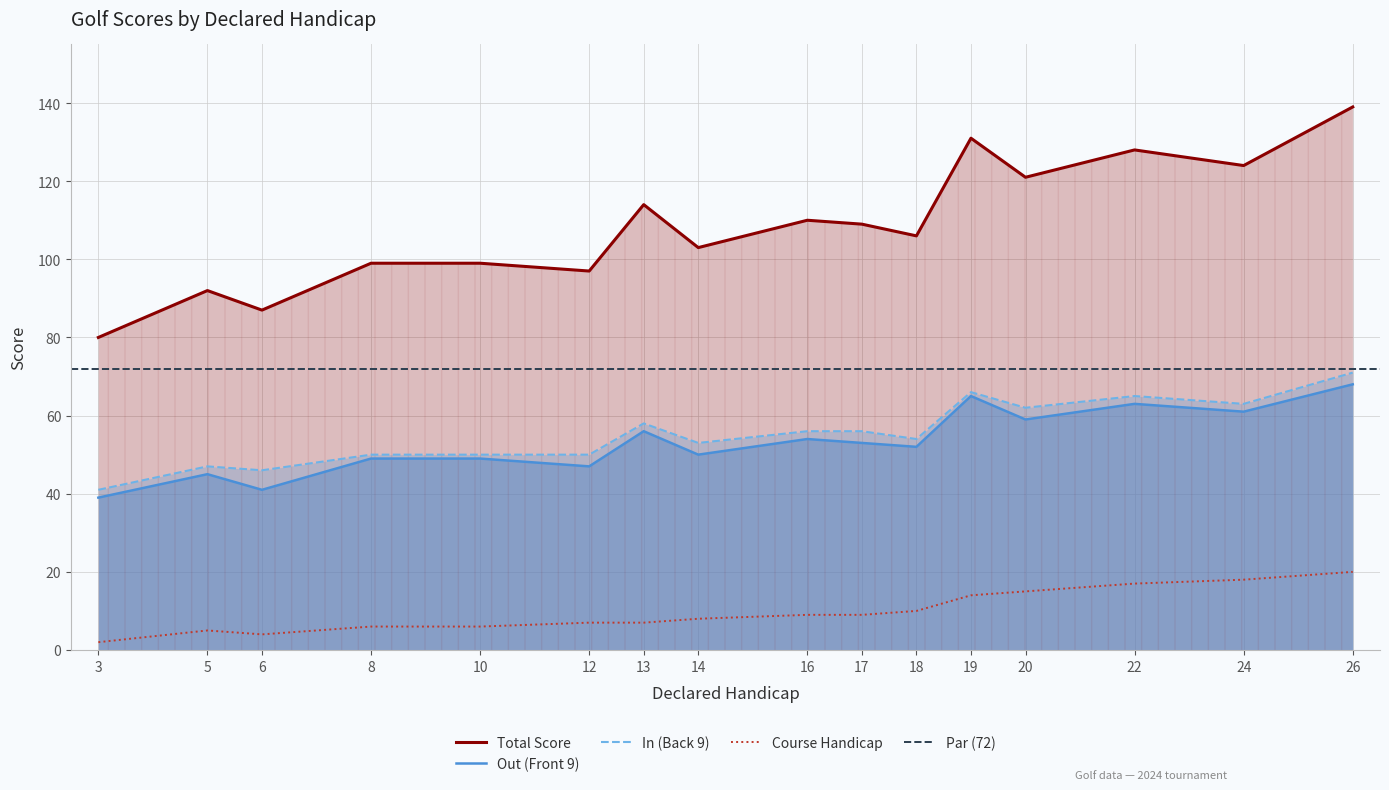

Reading left to right, extract all data points from this chart.

Total: 3=80	5=92	6=87	8=99	10=99	12=97	13=114	14=103	16=110	17=109	18=106	19=131	20=121	22=128	24=124	26=139
Out: 3=39	5=45	6=41	8=49	10=49	12=47	13=56	14=50	16=54	17=53	18=52	19=65	20=59	22=63	24=61	26=68
In: 3=41	5=47	6=46	8=50	10=50	12=50	13=58	14=53	16=56	17=56	18=54	19=66	20=62	22=65	24=63	26=71
Course Handicap: 3=2	5=5	6=4	8=6	10=6	12=7	13=7	14=8	16=9	17=9	18=10	19=14	20=15	22=17	24=18	26=20